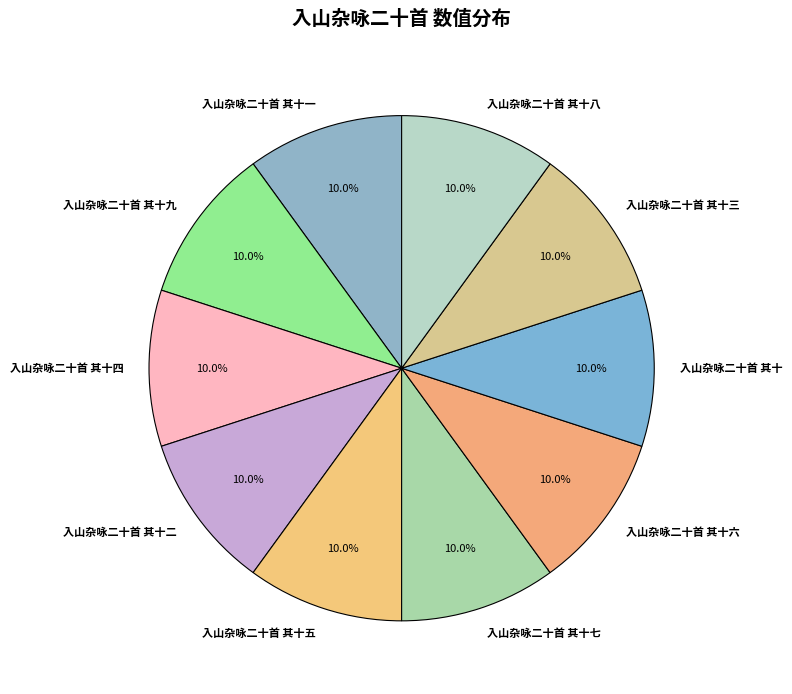

To the nearest percent, what percentage of the pie is 入山杂咏二十首 其十九?

10%